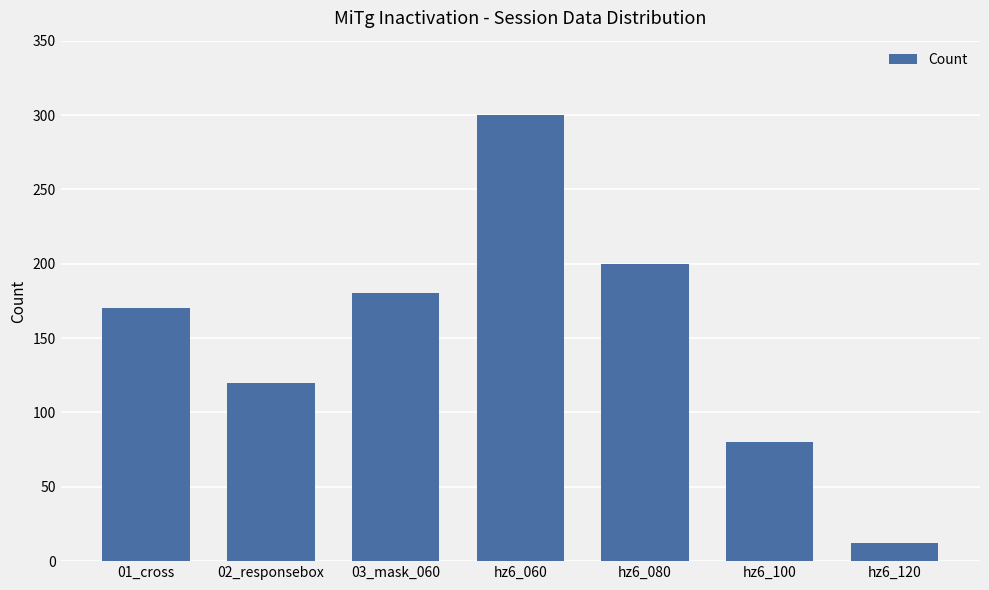

What is the change in value from hz6_080 to hz6_120?

-188